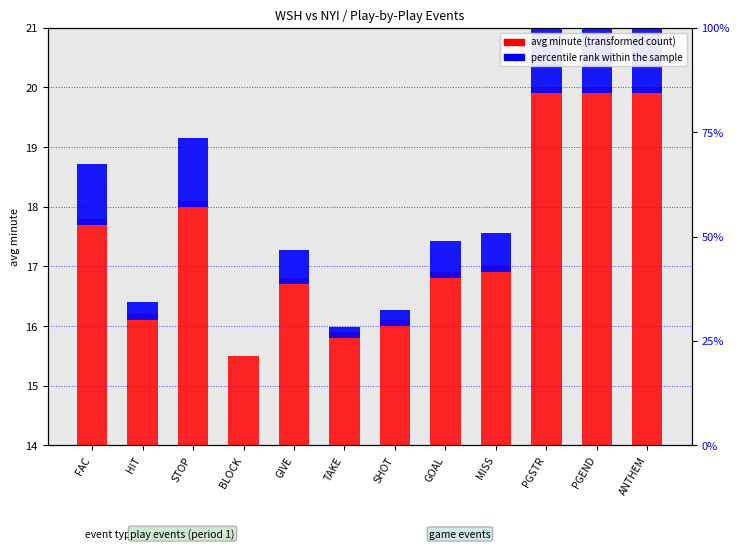

What position from the right is PGEND?

2